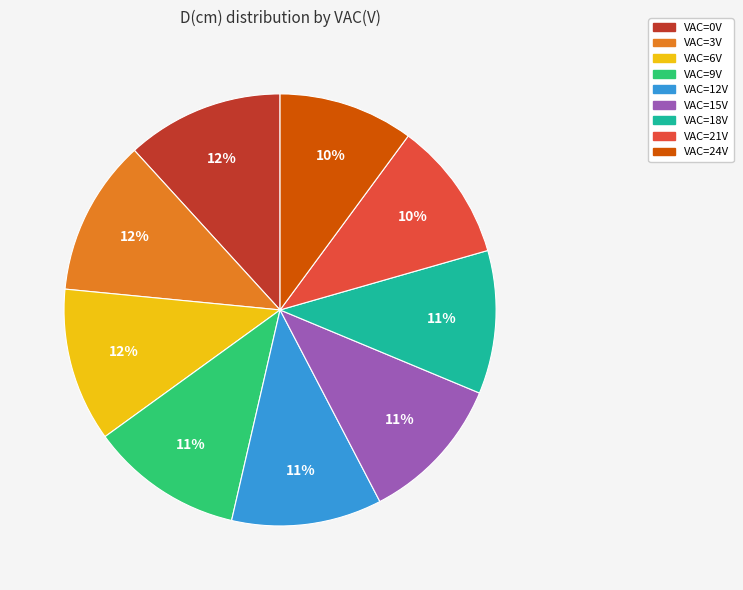

To the nearest percent, what is the difference between the largest and smallest slice percentages?

2%